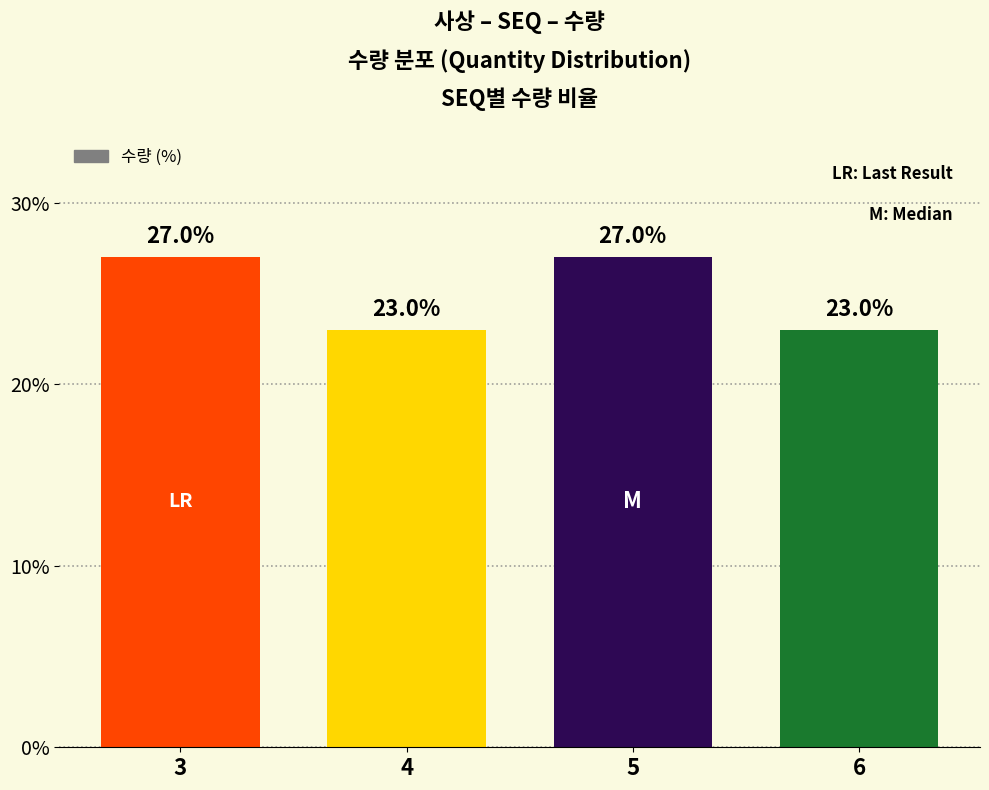

What is the smallest value displayed?

23.0